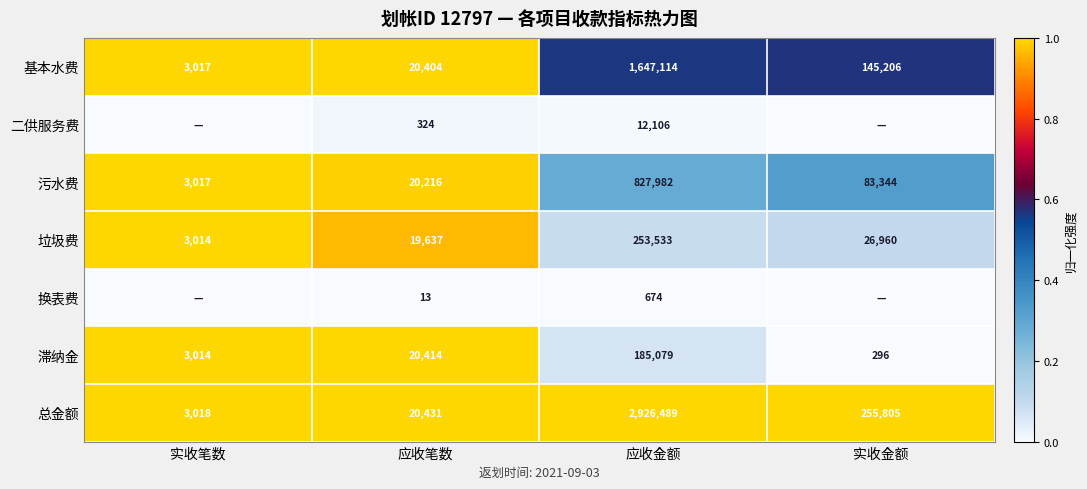

What is the highest value of the 污水费 series?

827982